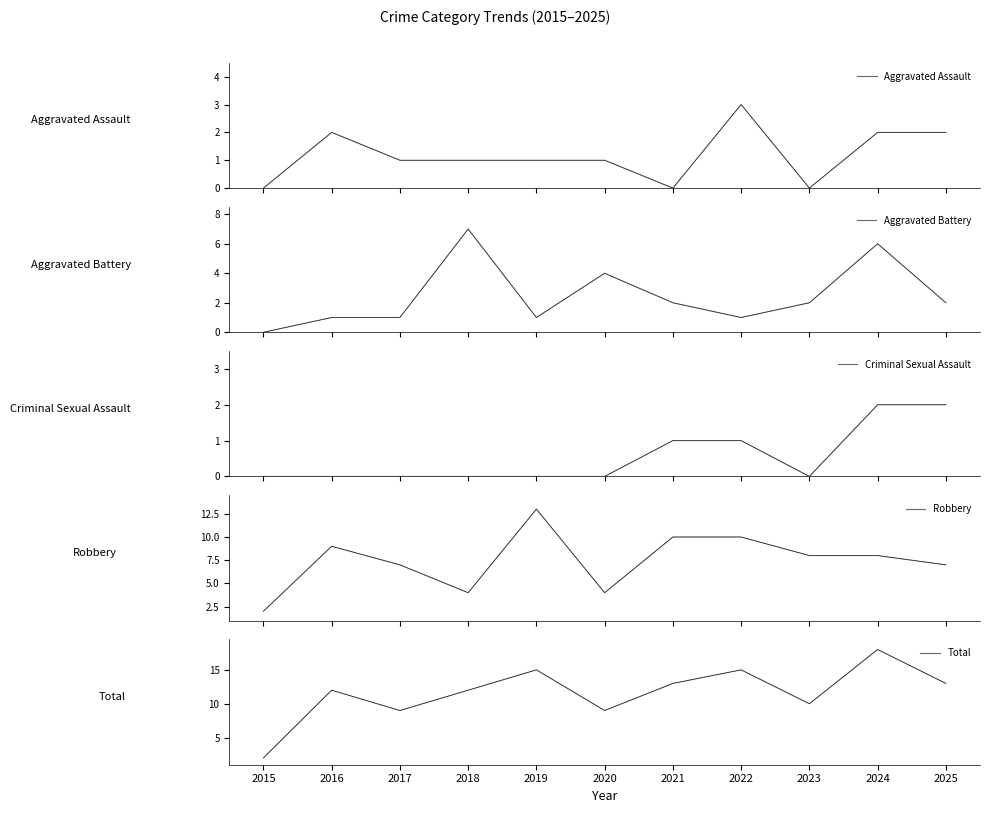

Rank the categories by Criminal Sexual Assault value from lowest to highest.

2015, 2016, 2017, 2018, 2019, 2020, 2023, 2021, 2022, 2024, 2025